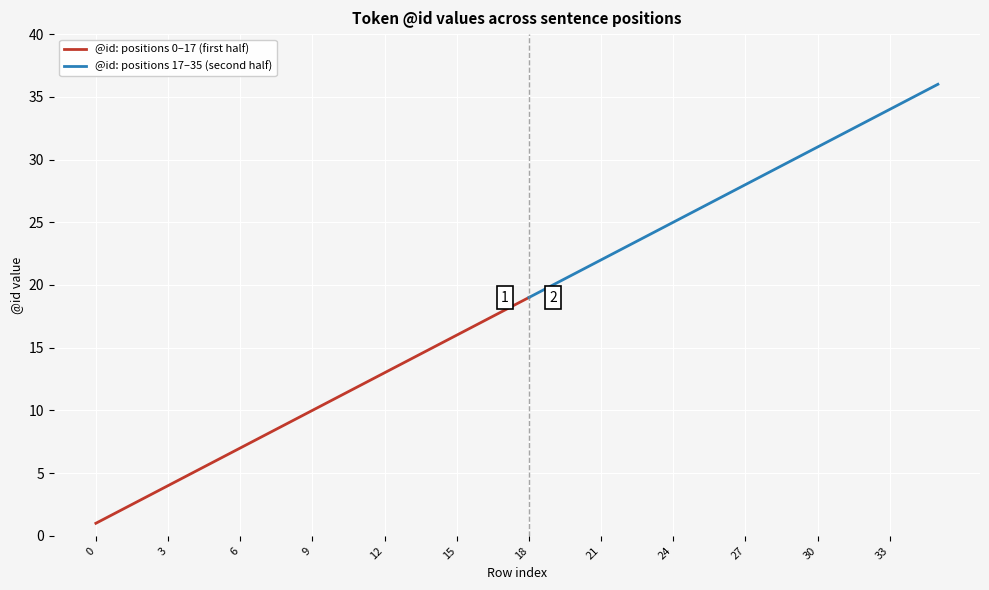

What is the difference between the values at 18 and 32?

14